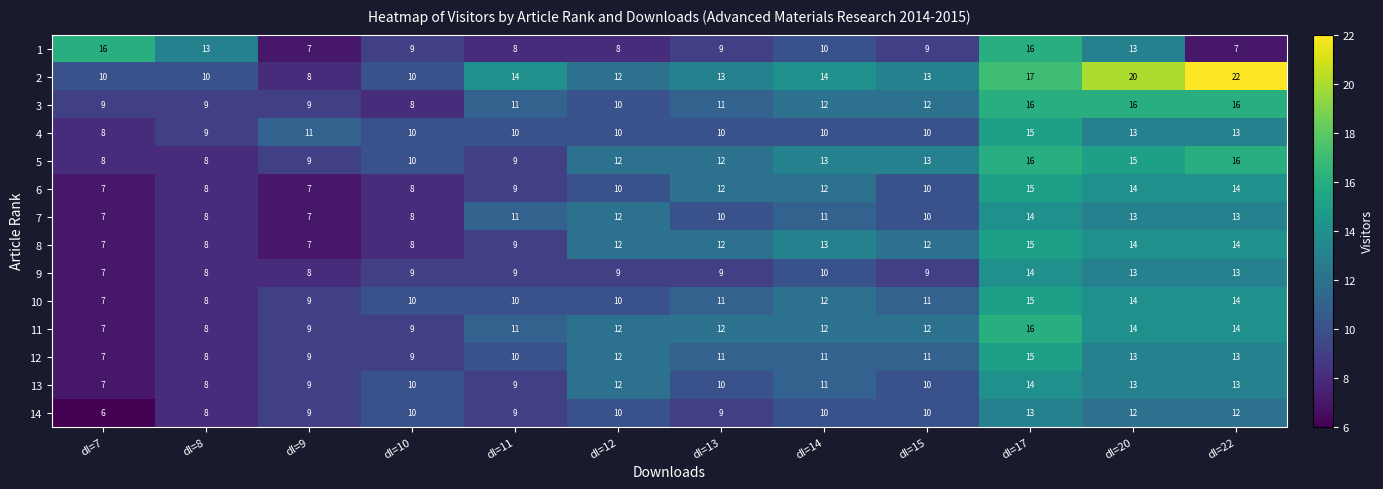

Which series has the widest spread of values?

2